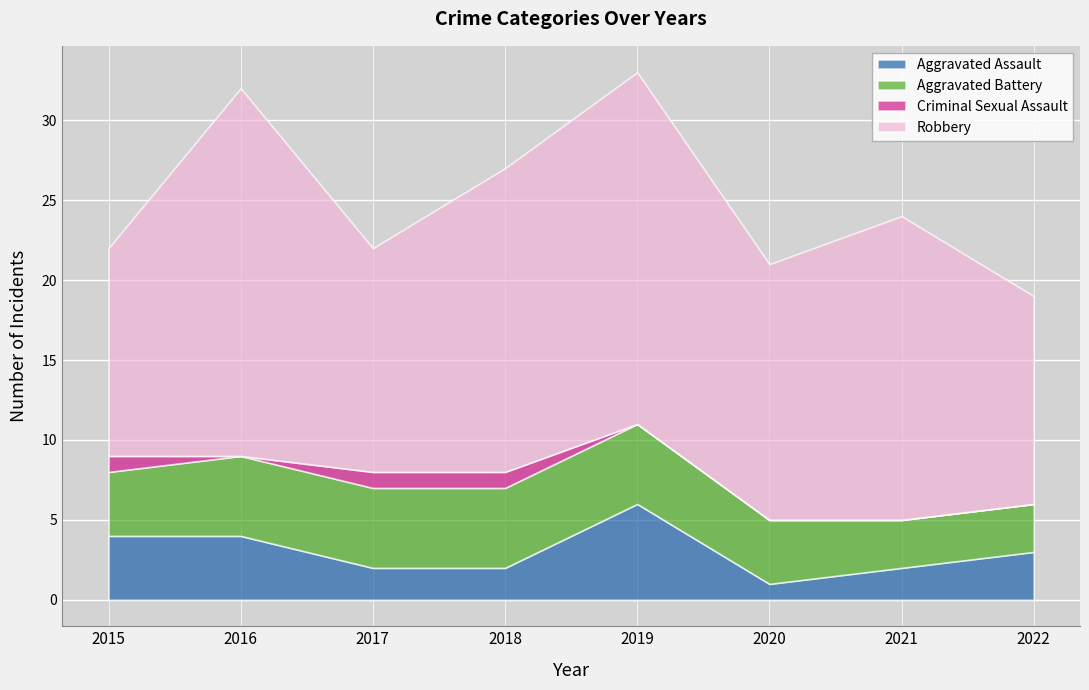

Is the value of Aggravated Battery at 2022 greater than the value of Robbery at 2016?

No